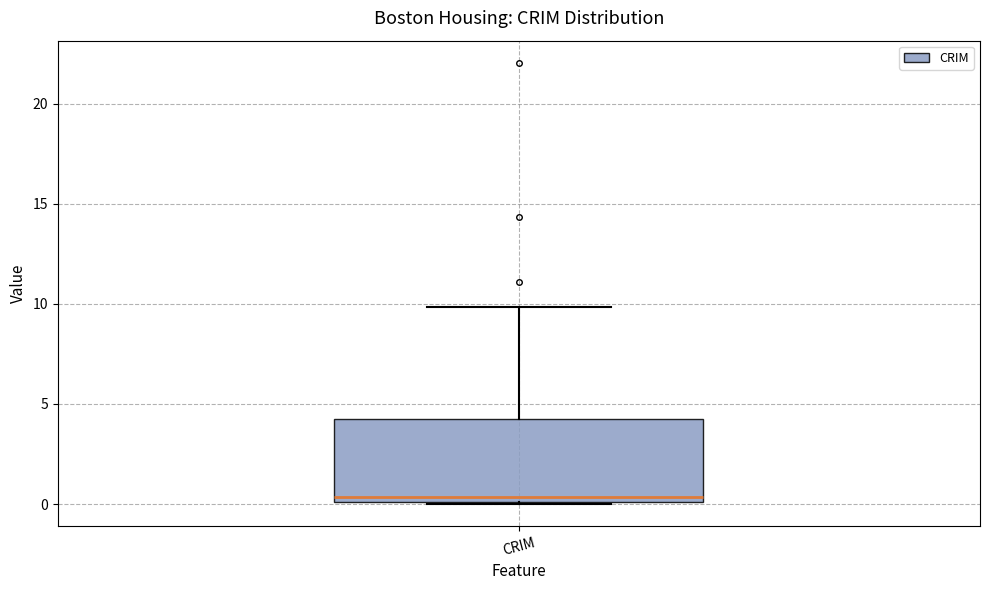

Transcribe this box plot: give where the median line is, the range the box spans, and where the two whiskers end, as read against the y-axis. The values are not printed on the chart, so give them approximately, as read against the axis.

median 0.5, box 0.0 to 4.0, whiskers 0.0 to 10.0